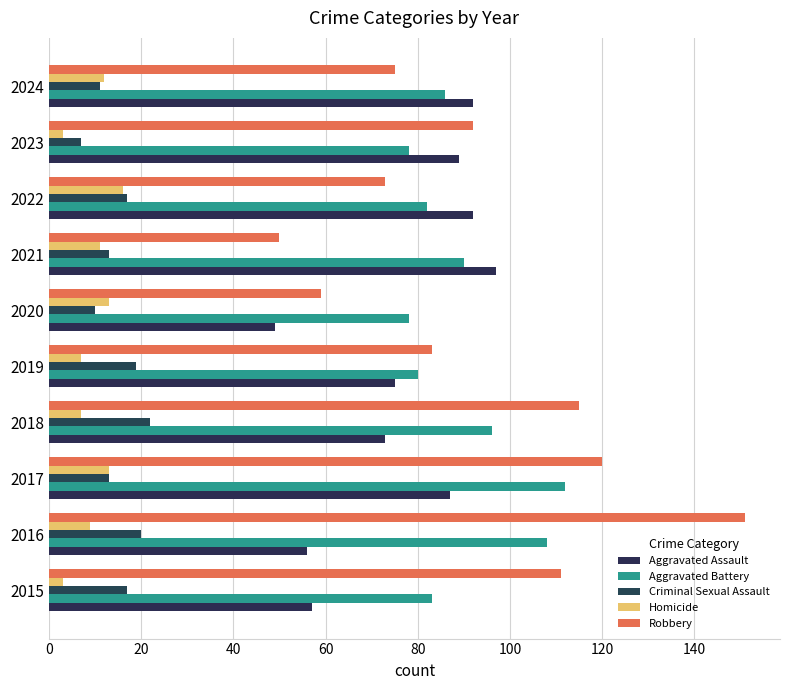

What is the maximum value shown in the chart?

151